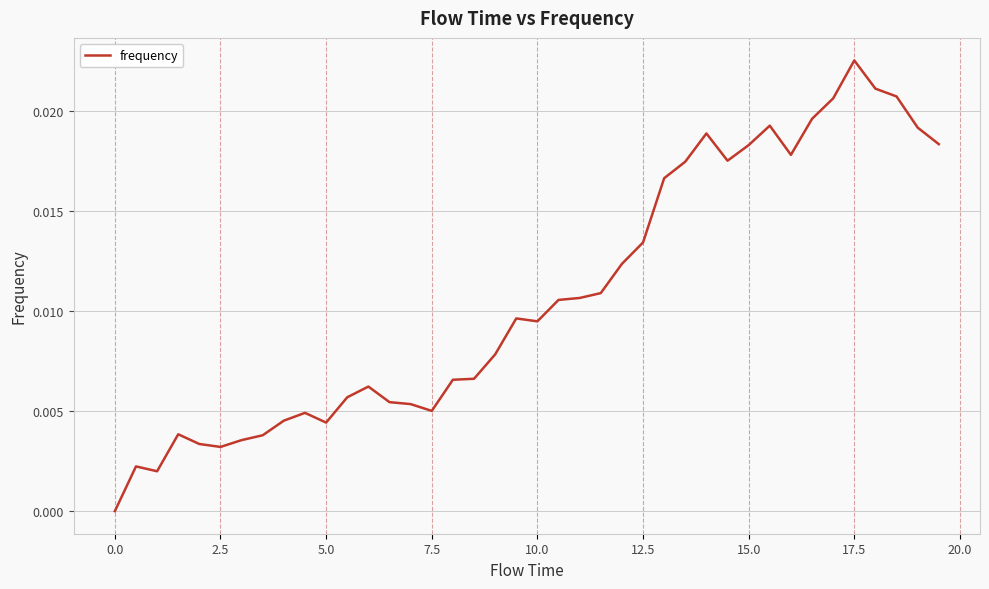

Which label corresponds to the largest value in the chart?

17.5